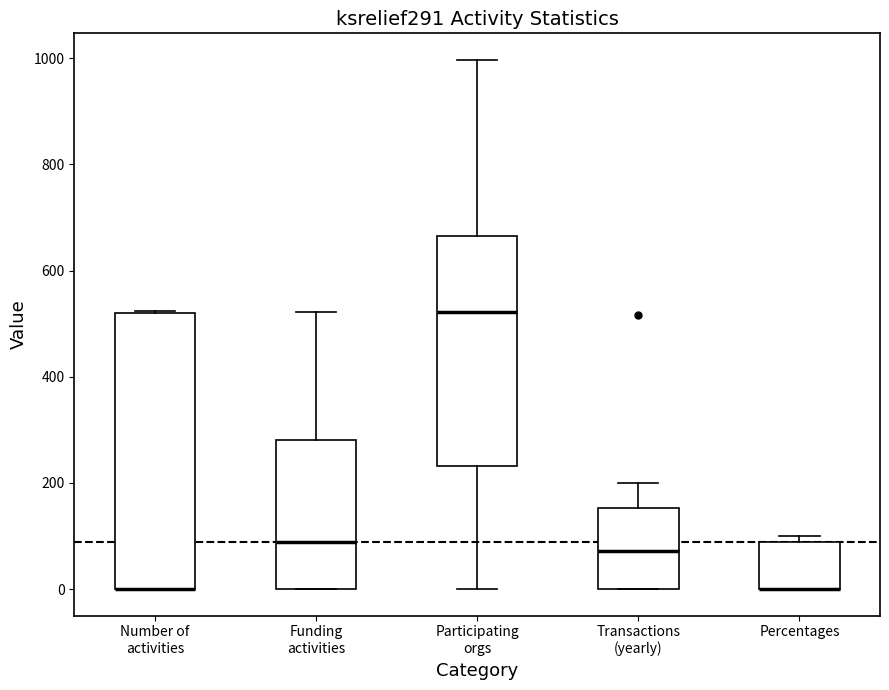

Reading left to right, transcribe this box plot: for each box, give where its median line is, the range the box spans, and where its two whiskers end, as read against the y-axis. The values are not printed on the chart, so give them approximately, as read against the axis.

Number of activities: median 0 (drawn on the box's lower edge), box 0 to 520, whiskers 0 to 520
Funding activities: median 80, box 0 to 280, whiskers 0 to 520
Participating orgs: median 520, box 240 to 660, whiskers 0 to 1000
Transactions (yearly): median 80, box 0 to 160, whiskers 0 to 200
Percentages: median 0 (drawn on the box's lower edge), box 0 to 80, whiskers 0 to 100